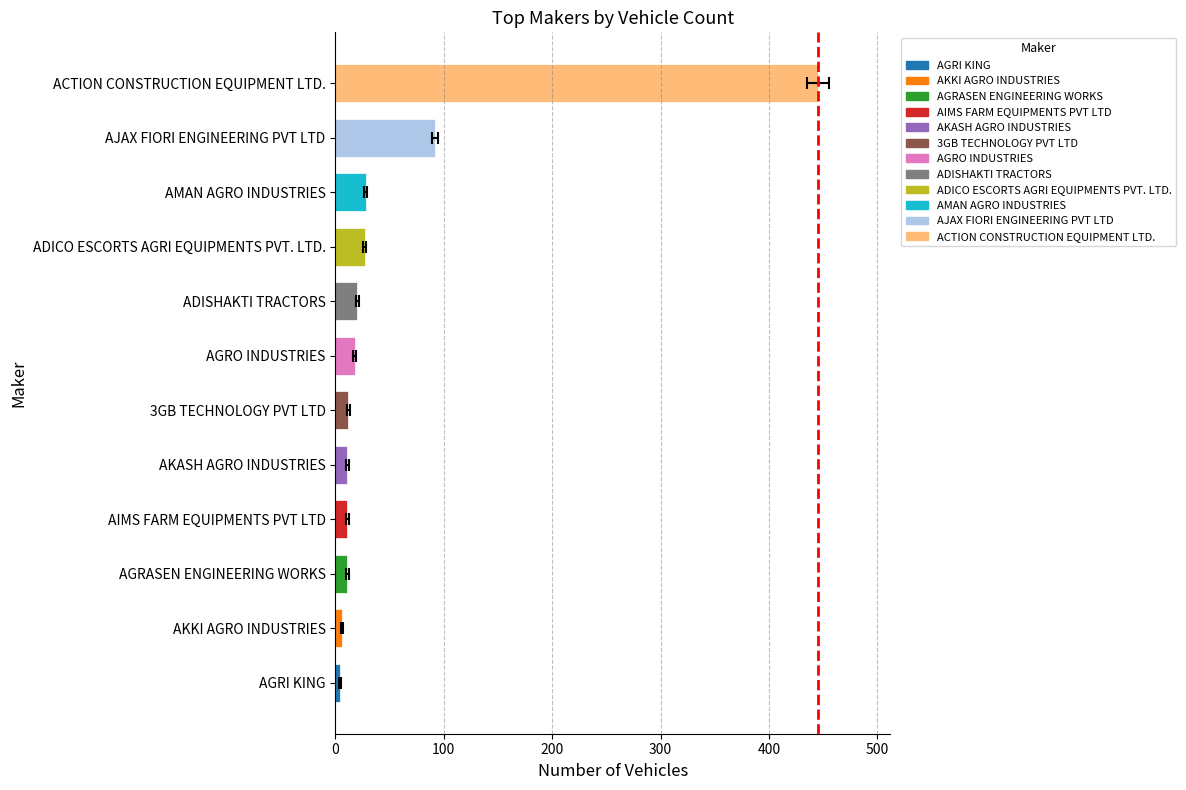

At how many categories does at least one series exceed 344?

1